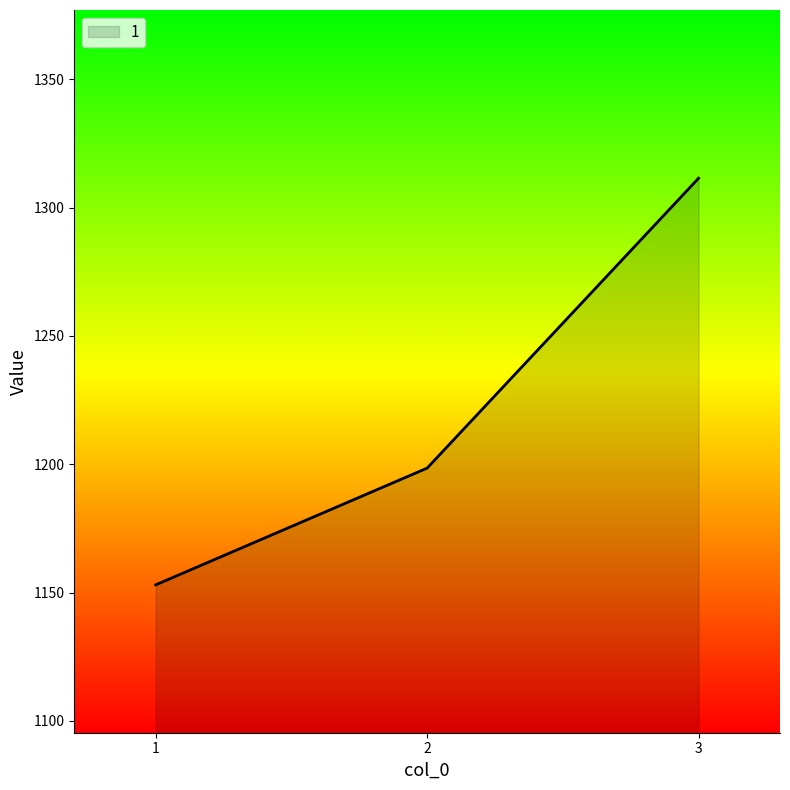

Between 2 and 1, which is larger?

2